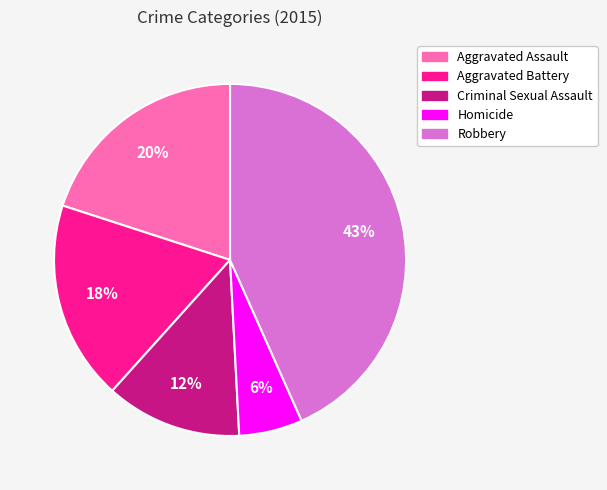

Which slice is the smallest?

Homicide